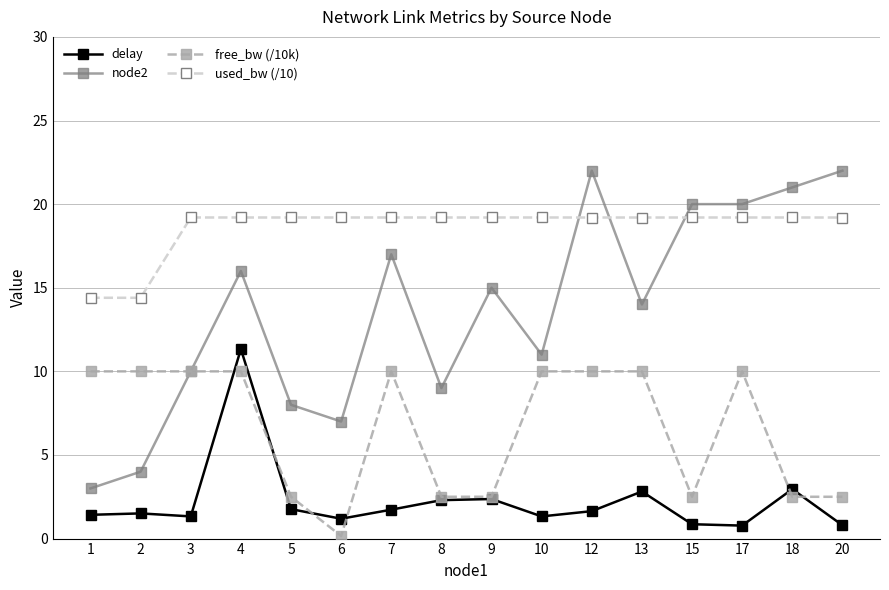

What is the difference between the maximum and second lowest values in the node2 series?

18.0